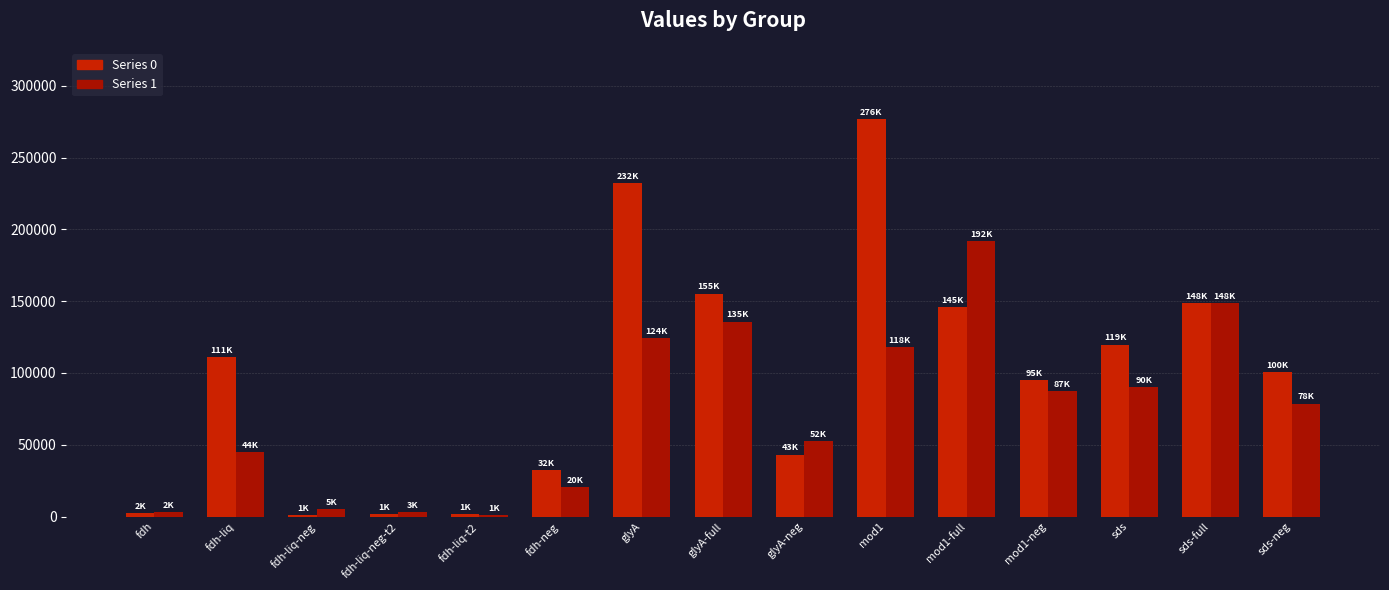

Does the chart contain stacked bars?

No